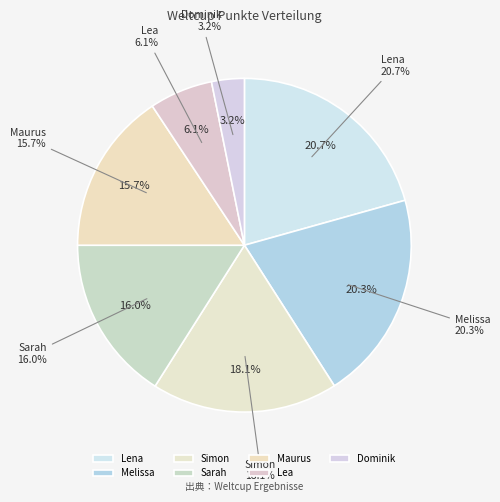

Approximately how many times larger is the value at Lena compared to Sarah?

1.3